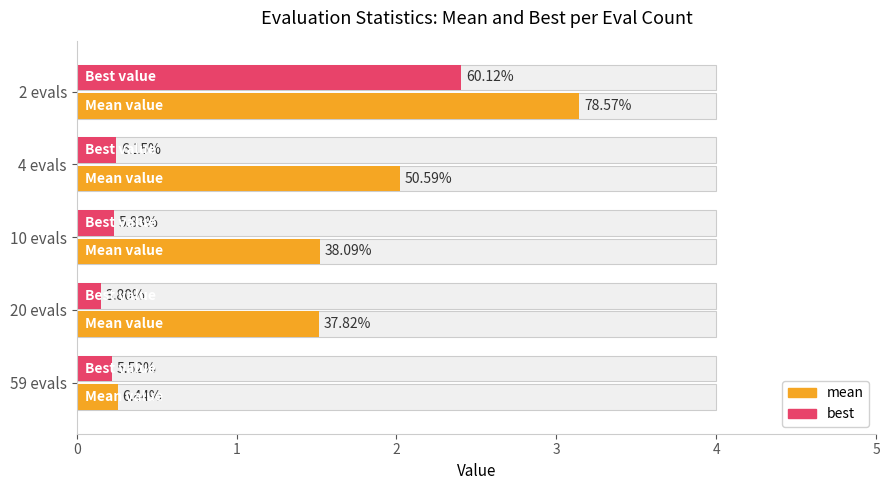

Which series changed the most between 10 evals and 20 evals?

best